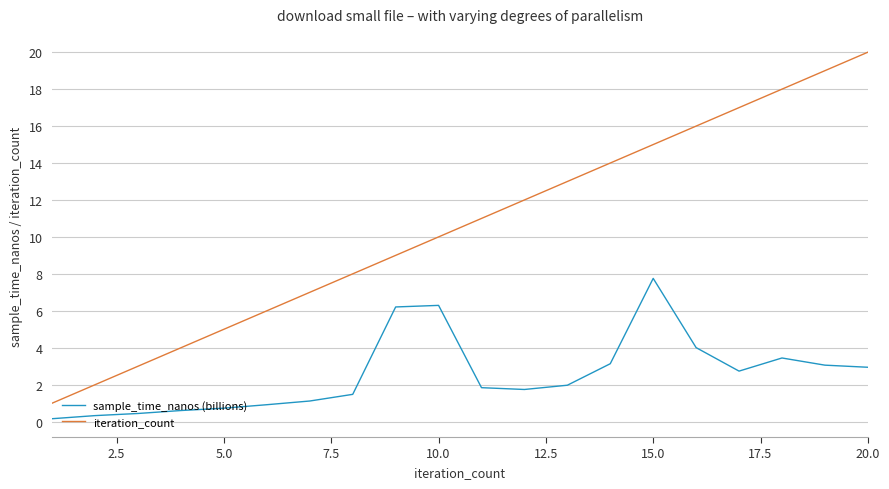

What is the lowest value of the iteration_count series?

1.0